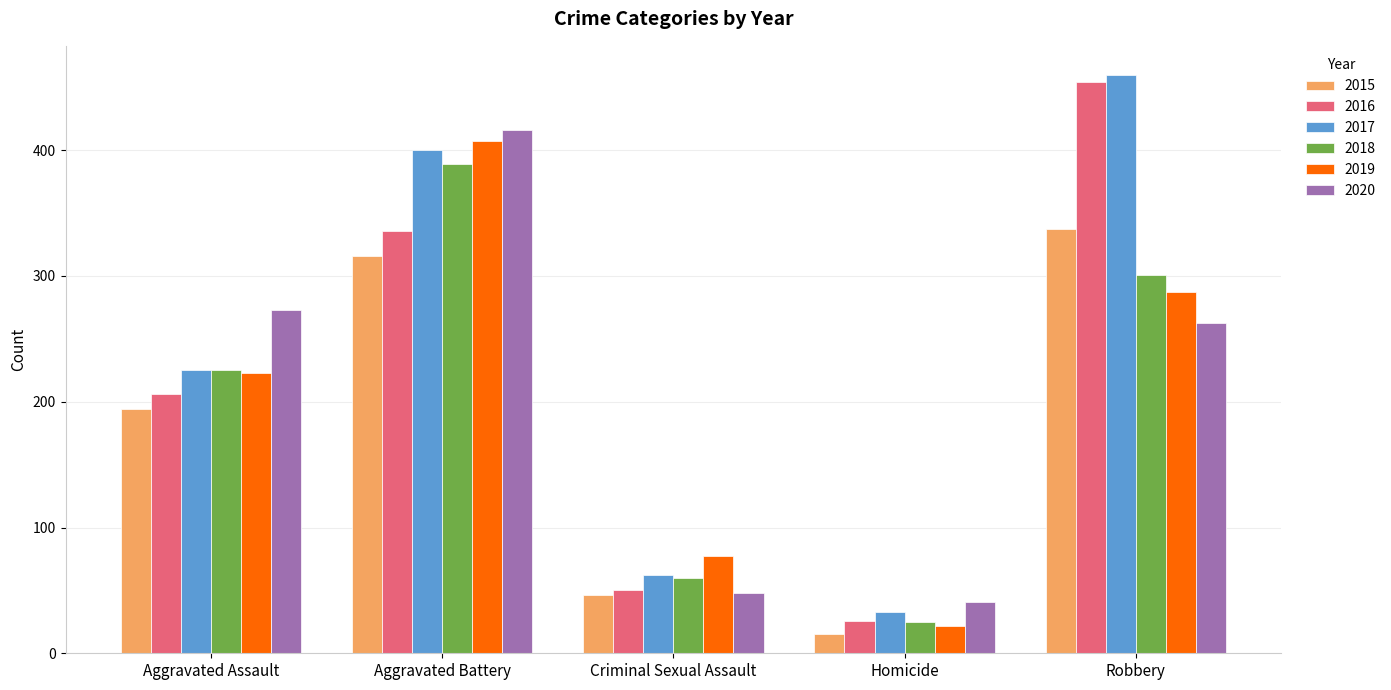

Where is 2019 nearest to the value 214?

Aggravated Assault